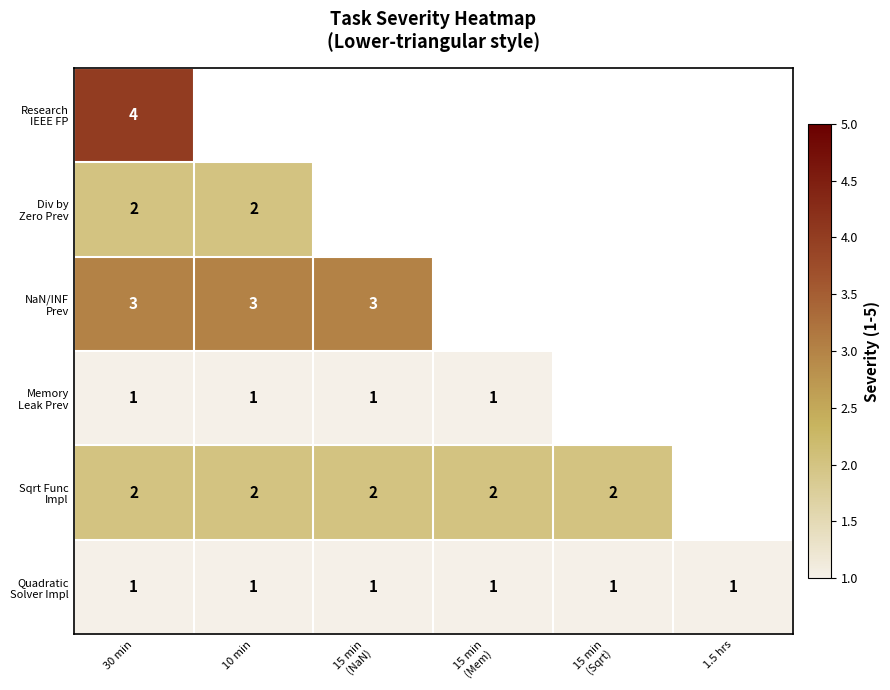

How many distinct data groups are displayed?

6